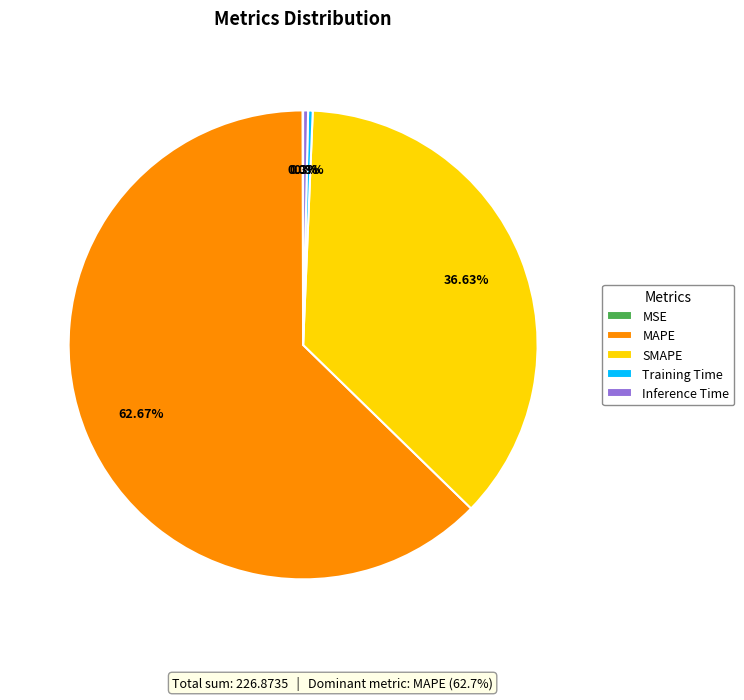

What is the total percentage of Training Time and Inference Time?

0.7%